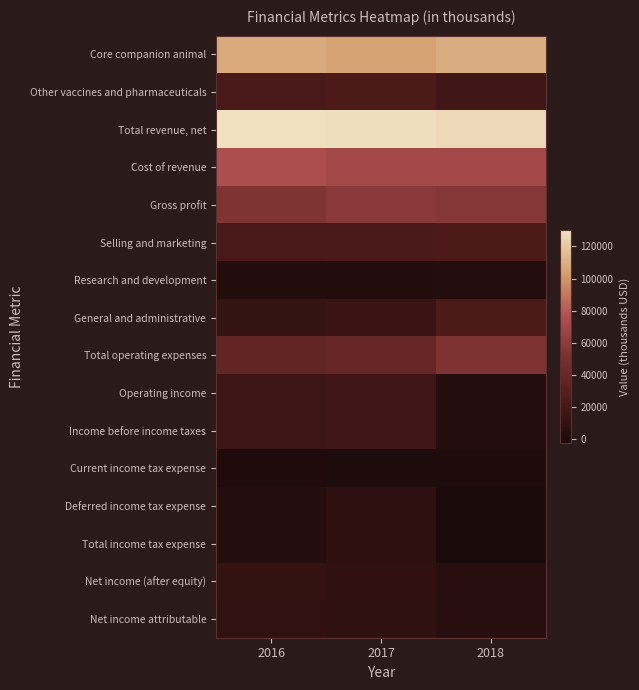

Reading left to right, transcribe all the data shown in this chart.

Core companion animal: 2016=107398	2017=105191	2018=108924
Other vaccines and pharmaceuticals: 2016=22685	2017=24150	2018=18522
Total revenue, net: 2016=130083	2017=129341	2018=127446
Cost of revenue: 2016=76191	2017=71080	2018=70808
Gross profit: 2016=53892	2017=58261	2018=56638
Selling and marketing: 2016=22092	2017=23225	2018=24663
Research and development: 2016=2147	2017=2004	2018=3334
General and administrative: 2016=13120	2017=14813	2018=24847
Total operating expenses: 2016=37359	2017=40042	2018=52844
Operating income: 2016=16533	2017=18219	2018=3794
Income before income taxes: 2016=16504	2017=18369	2018=3807
Current income tax expense: 2016=407	2017=-49	2018=-140
Deferred income tax expense: 2016=3932	2017=8864	2018=-2255
Total income tax expense: 2016=4339	2017=8913	2018=-2115
Net income (after equity): 2016=12165	2017=9456	2018=5850
Net income attributable: 2016=10508	2017=9953	2018=5850